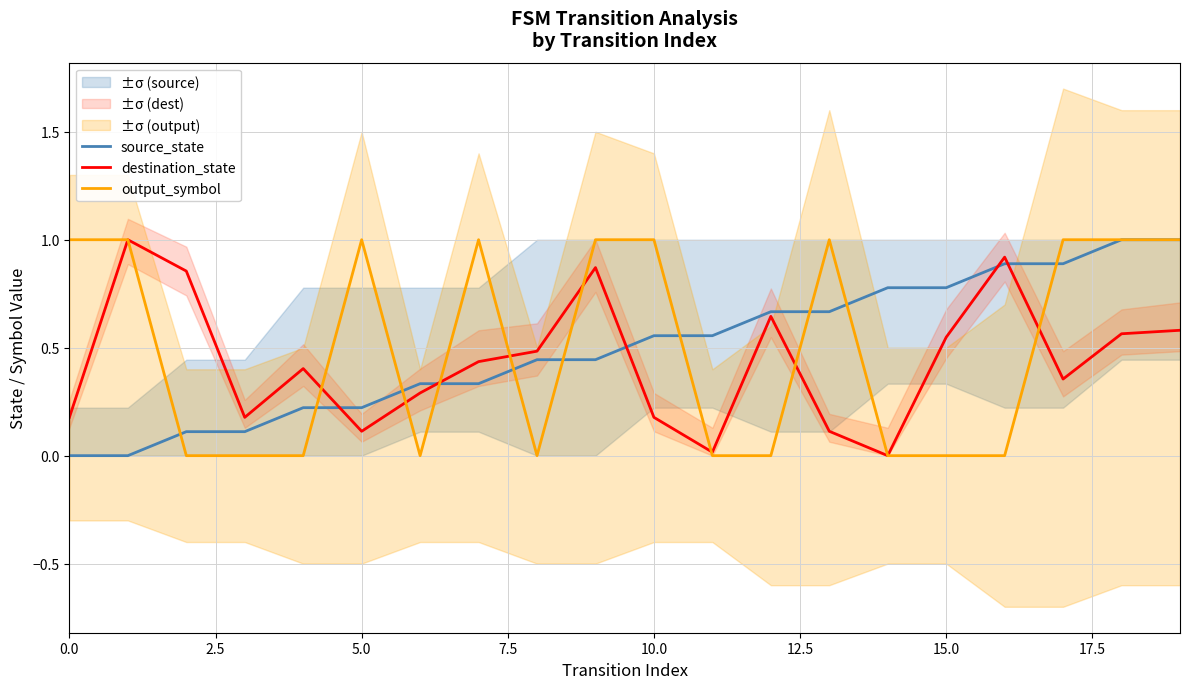

Is it true that output_symbol equals 0.7 at 5.0?

False